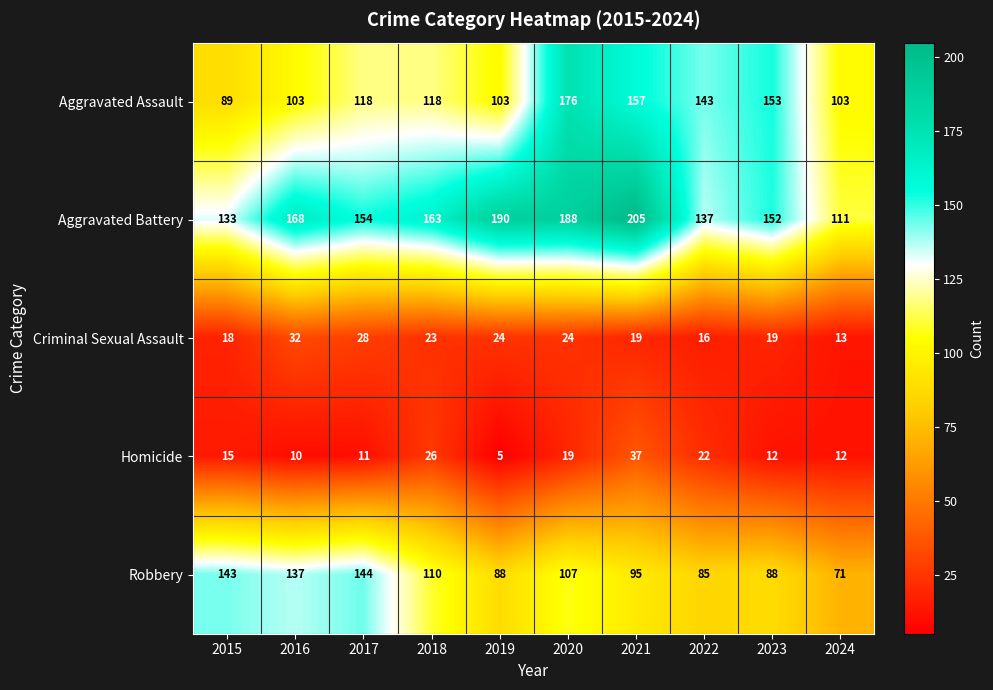

What is the greatest value displayed?

205